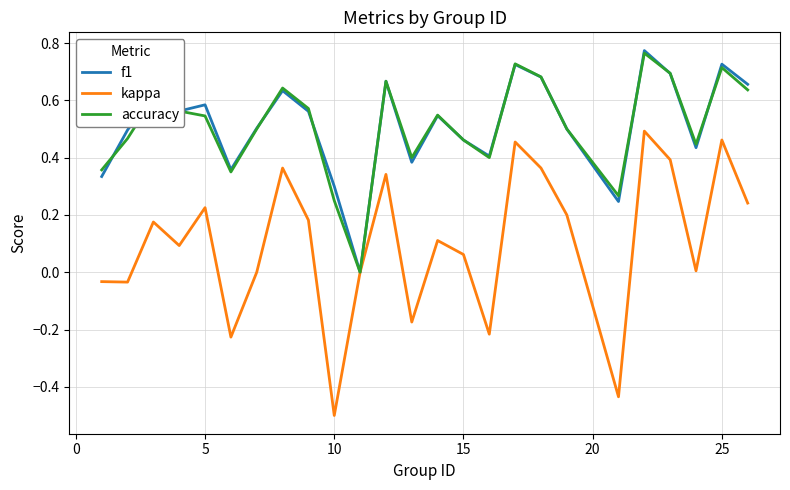

How many categories are shown in the chart?

25